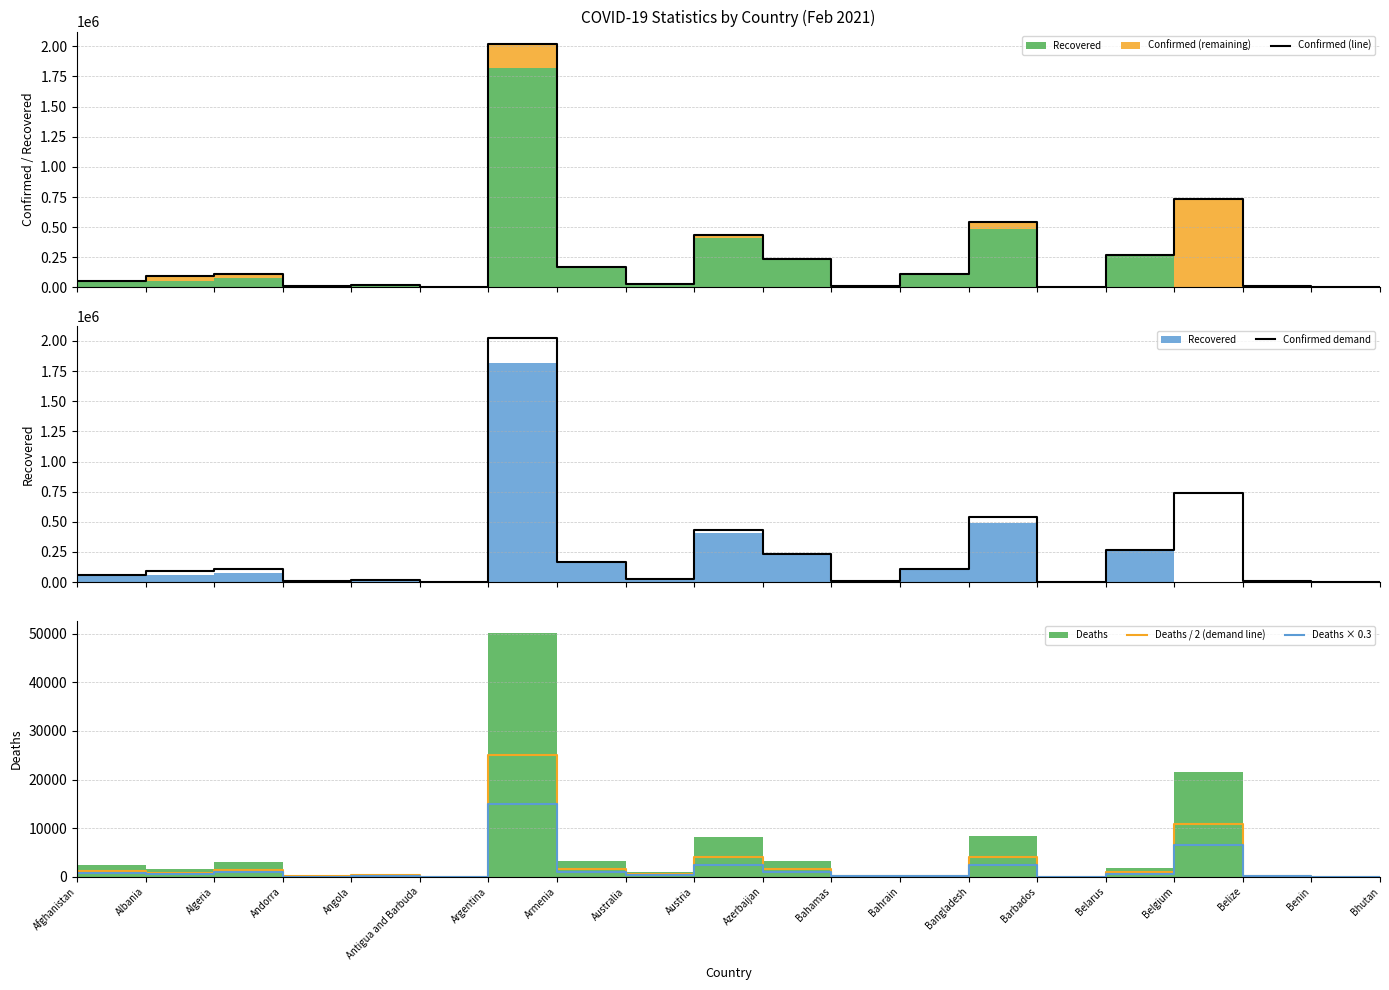

Reading right to left, list all the values displayed in this chart.

Confirmed (line): 864.0	4560.0	12145.0	737115.0	268687.0	2061.0	540592.0	112102.0	8311.0	232123.0	433487.0	28898.0	169167.0	2021553.0	427.0	20329.0	10463.0	110513.0	93075.0	55492.0
Confirmed demand: 864.0	4560.0	12145.0	737115.0	268687.0	2061.0	540592.0	112102.0	8311.0	232123.0	433487.0	28898.0	169167.0	2021553.0	427.0	20329.0	10463.0	110513.0	93075.0	55492.0
Deaths / 2 (demand line): 0.5	28.0	156.5	10817.0	924.5	11.5	4137.0	199.0	89.0	1590.0	4105.5	454.5	1570.5	25094.0	4.5	245.5	53.5	1467.5	777.5	1213.5
Deaths × 0.3: 0.3	16.8	93.9	6490.2	554.7	6.9	2482.2	119.4	53.4	954.0	2463.3	272.7	942.3	15056.4	2.7	147.3	32.1	880.5	466.5	728.1